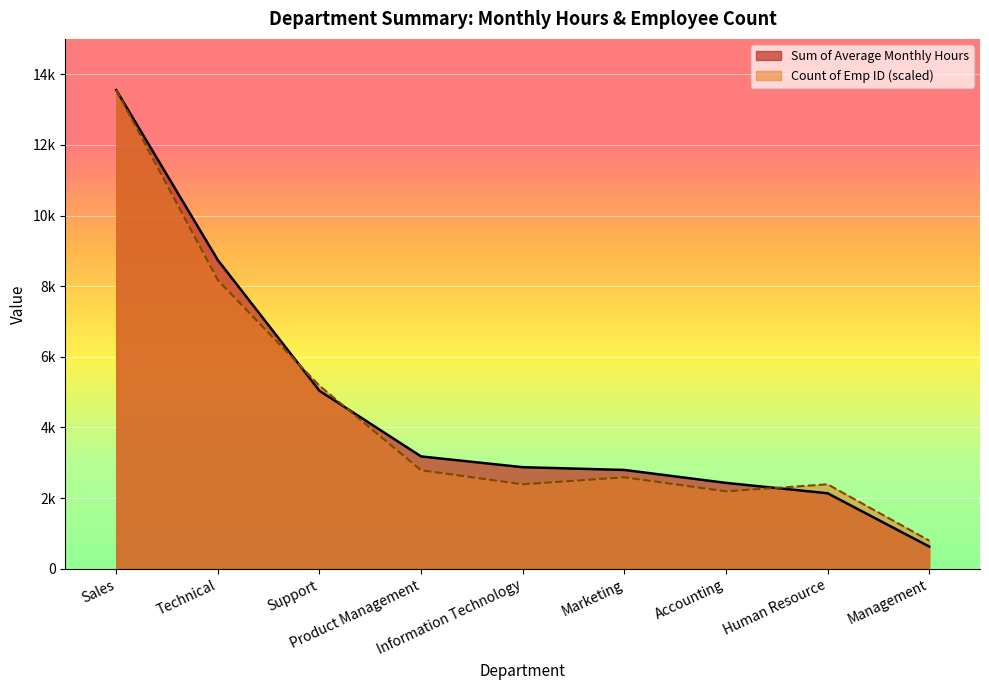

What is the difference between the highest and lowest values at Management?

167.2